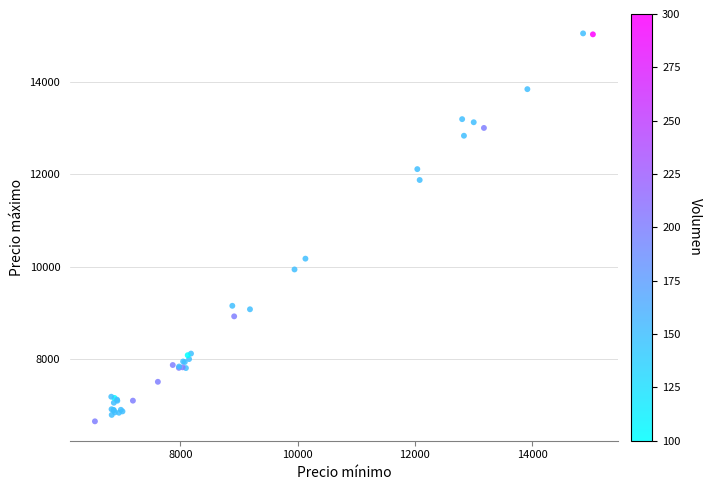

What Y value in the scatter plot is closest to 10851?

10175.8